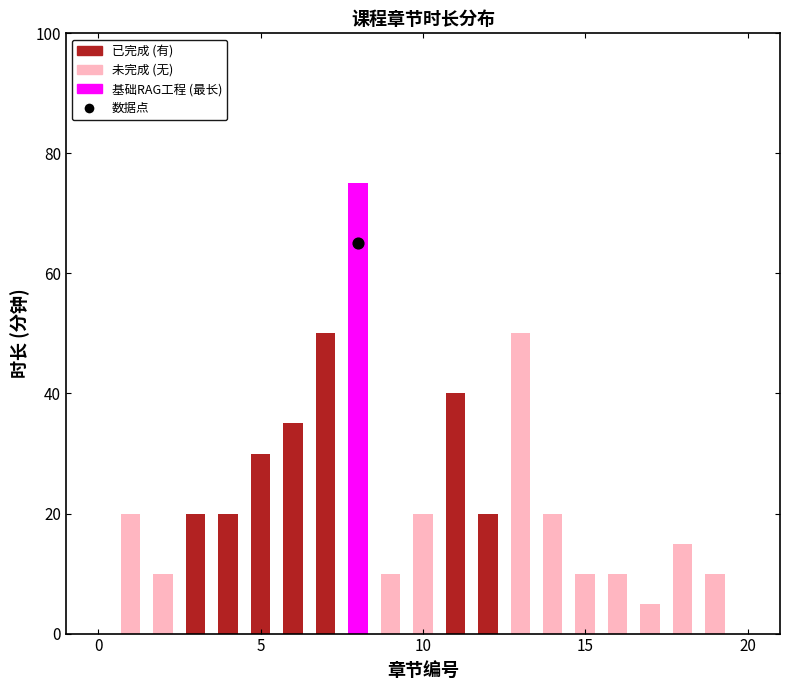

Which series contains the lowest Y value?

未完成